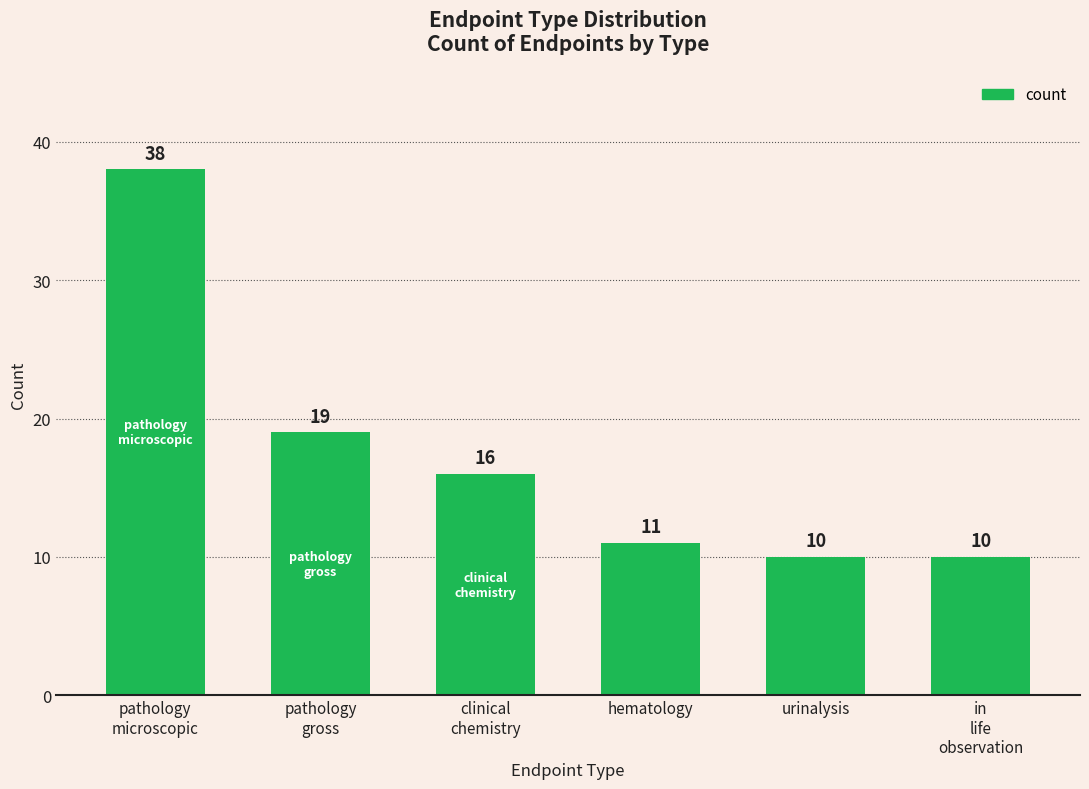

What is the difference between the values at in
life
observation and pathology
microscopic?

28